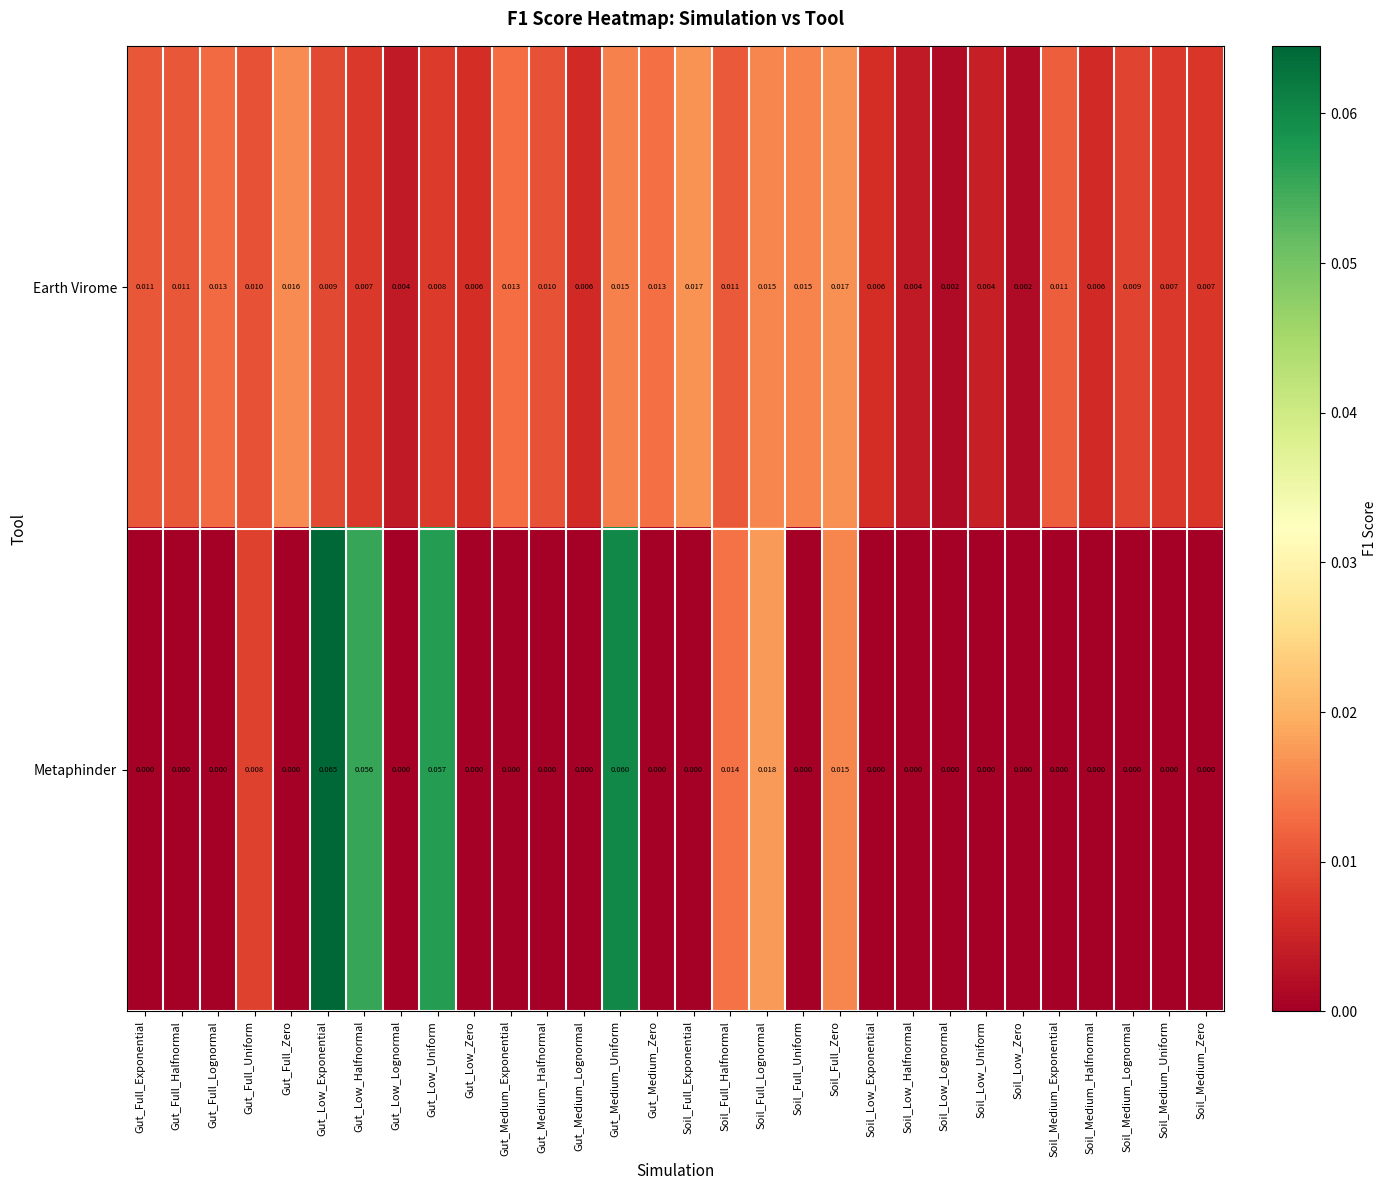

Which series has the largest total across all categories?

Metaphinder